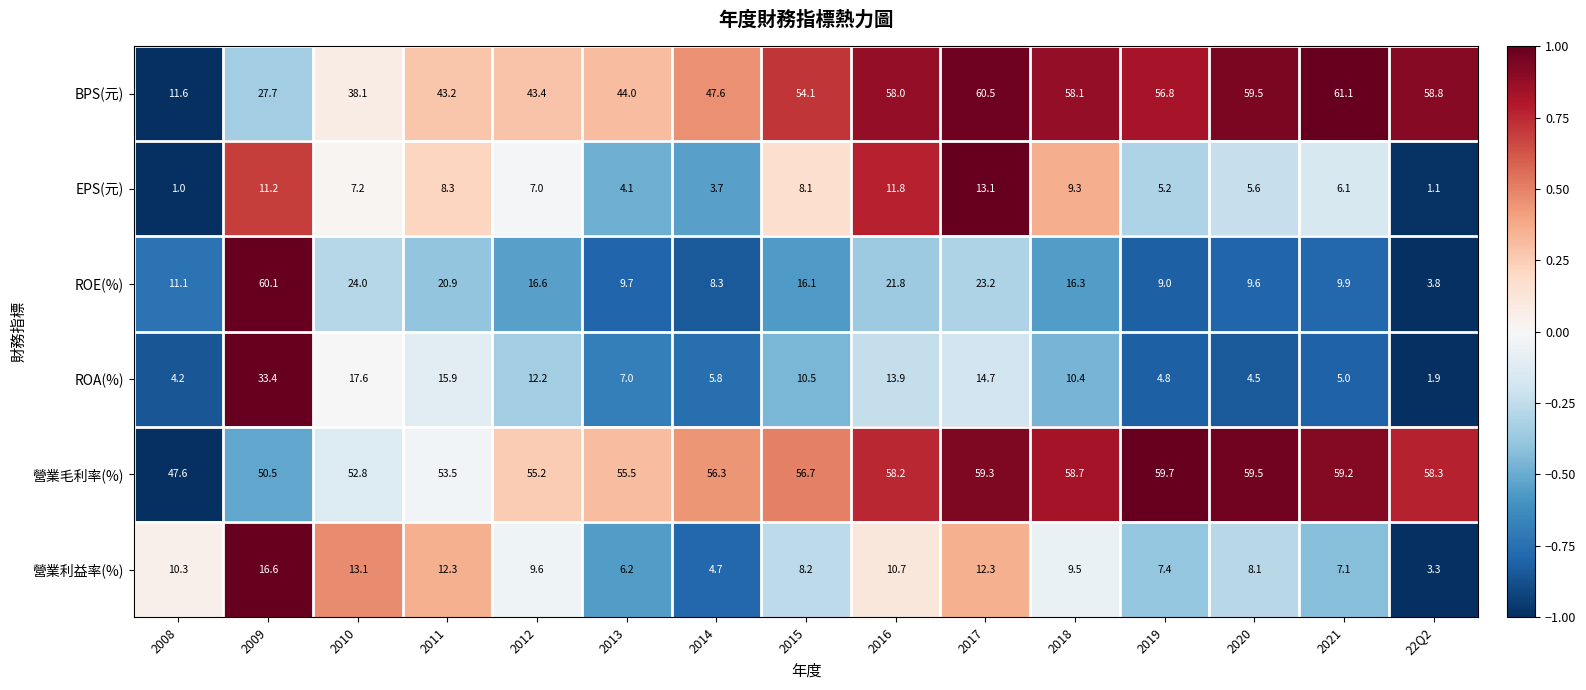

What is the difference between the maximum and minimum values in the ROA(%) series?

31.5